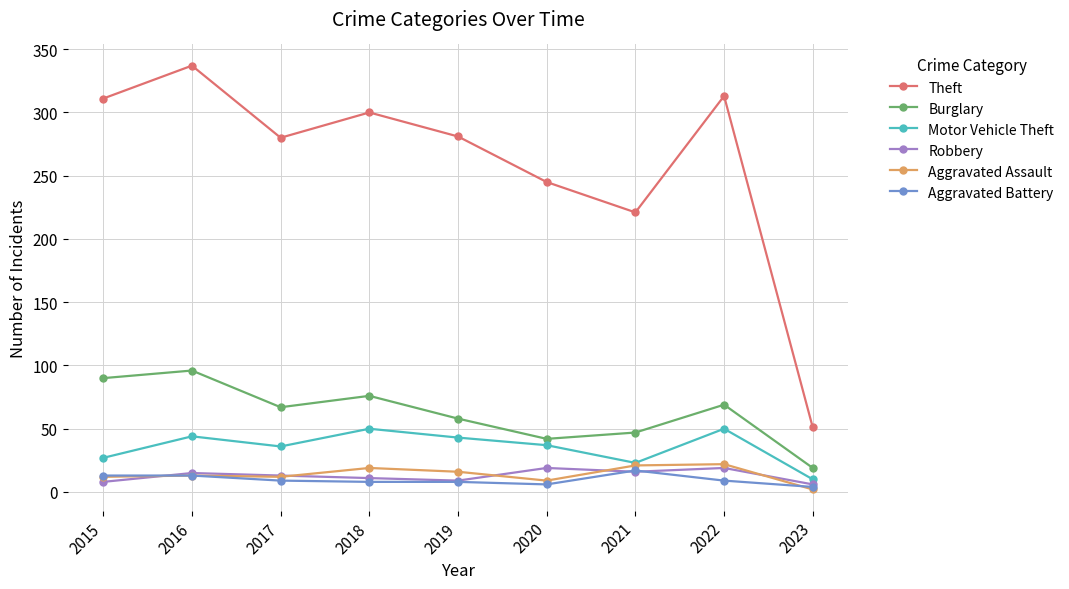

Which series has the largest range (max minus min)?

Theft